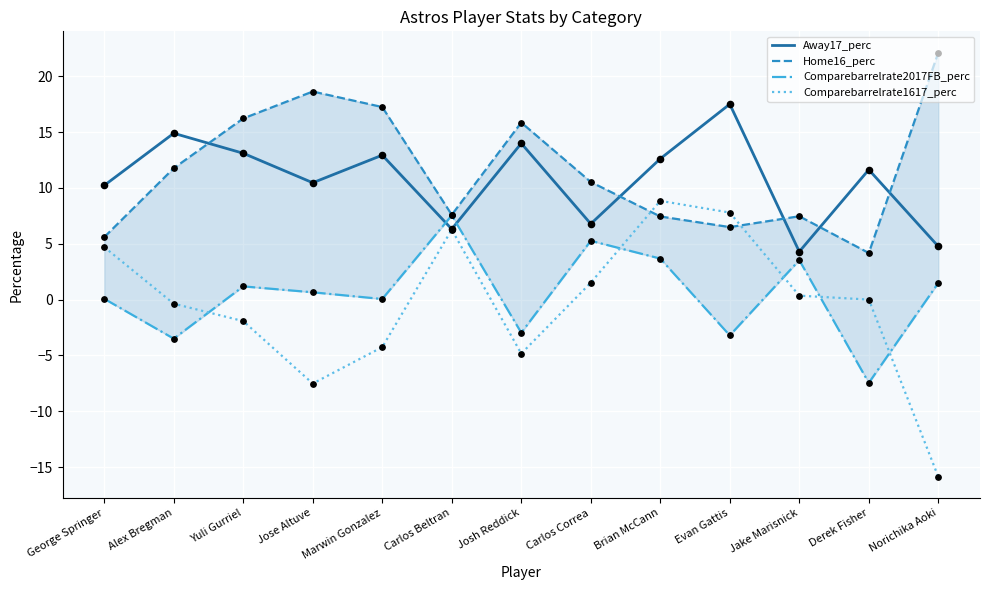

Which series reaches the maximum Y coordinate?

Home16_perc